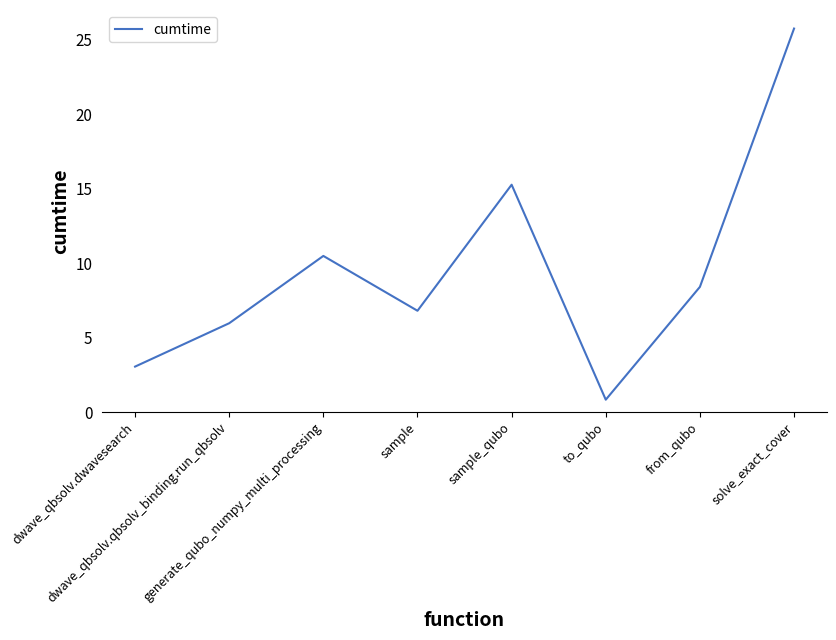

Reading left to right, transcribe all the data shown in this chart.

3.1	6.0	10.5	6.8	15.3	0.8	8.4	25.8